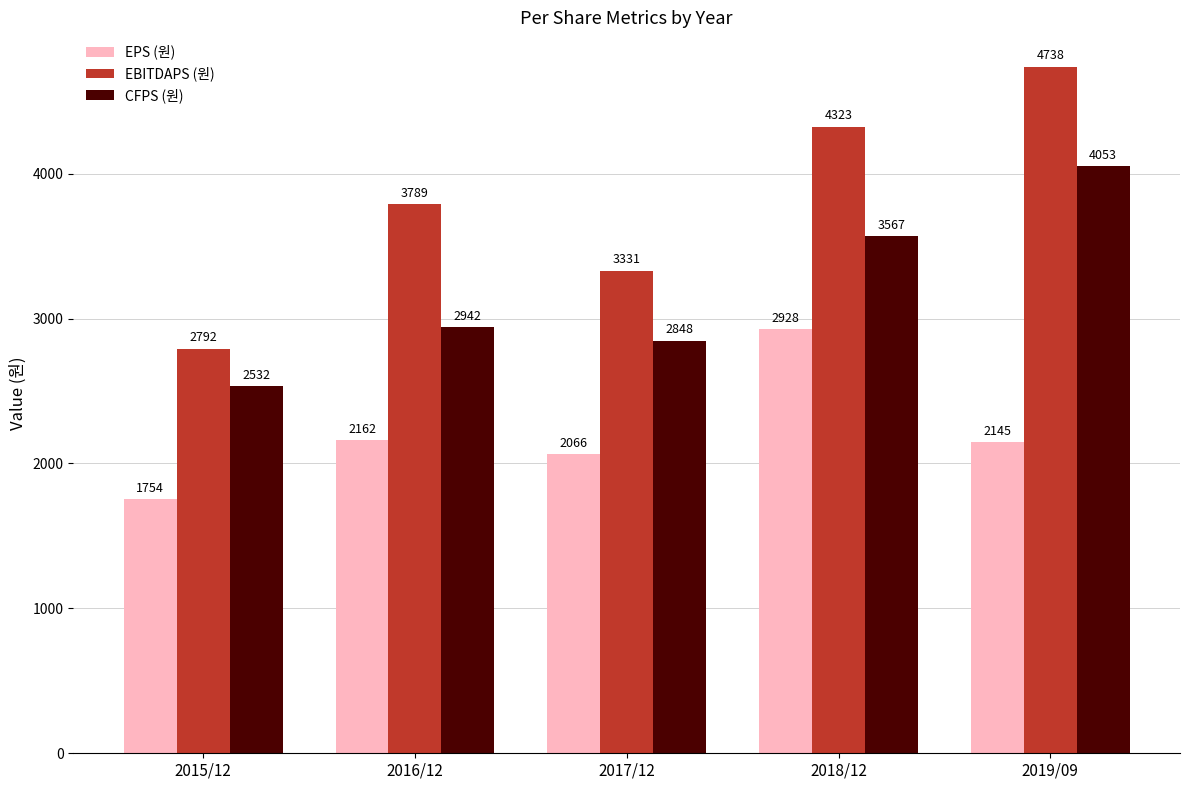

List the series in order of their peak value, highest first.

EBITDAPS (원), CFPS (원), EPS (원)